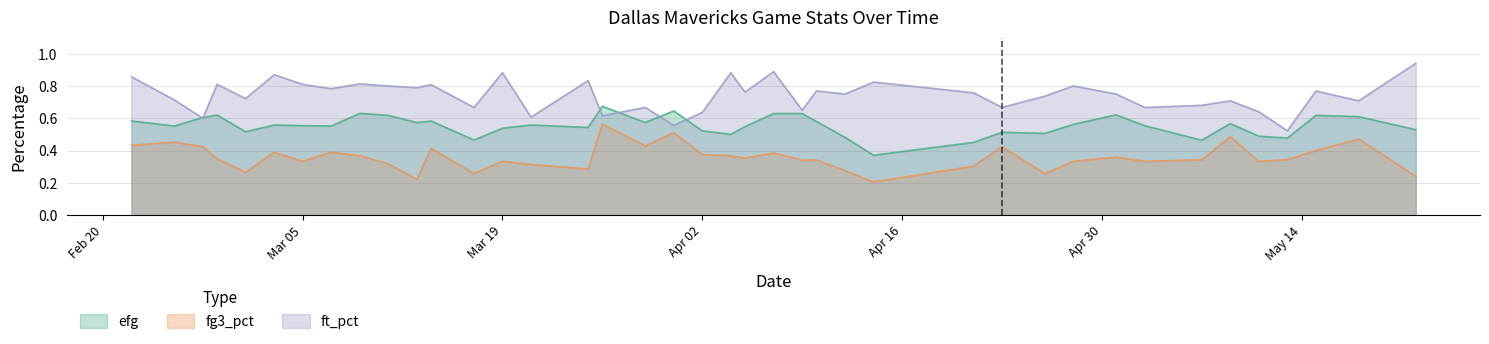

What is the difference between the maximum and minimum values in the fg3_pct series?

0.4